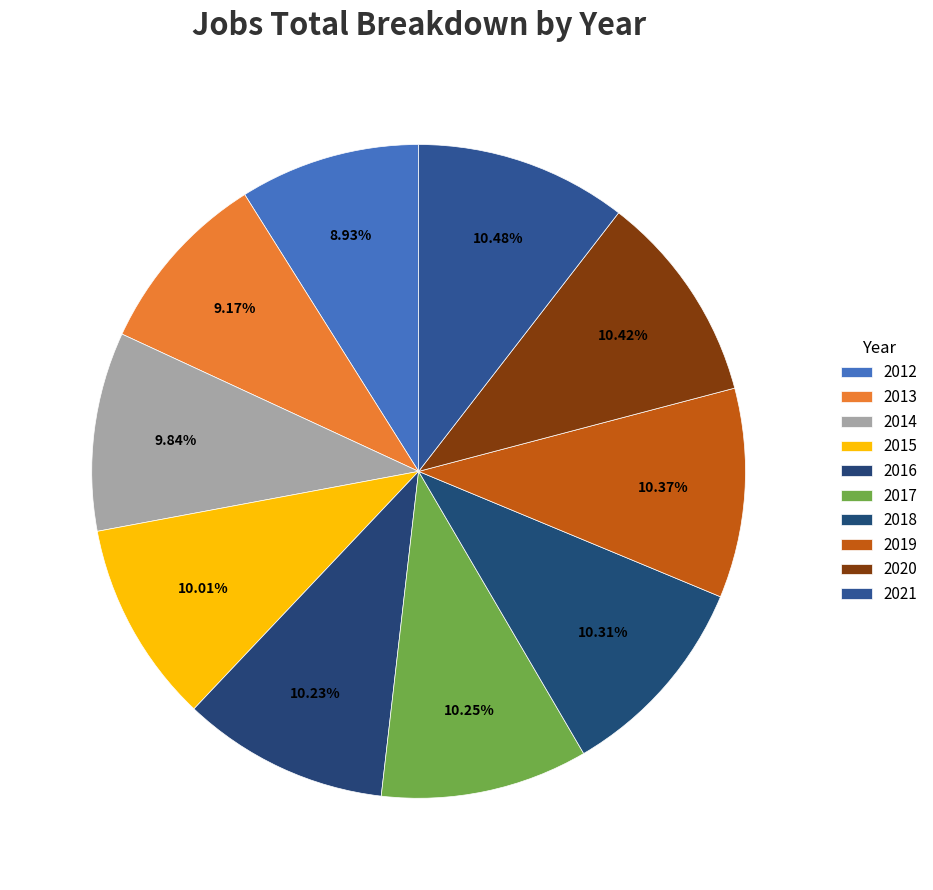

Is there any slice that represents more than half of the pie?

No